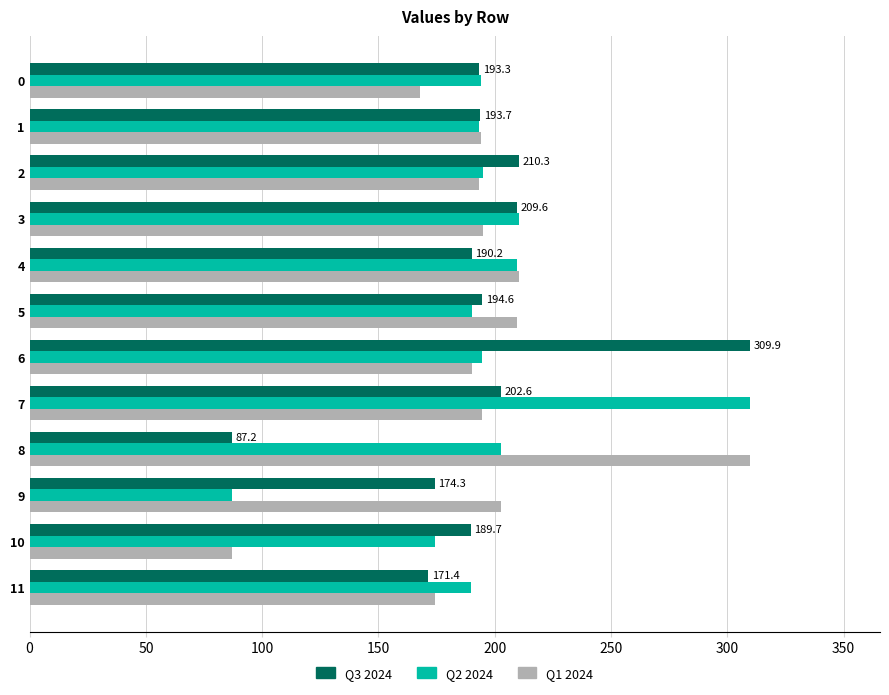

What is the average value of the Q1 2024 series?

194.1